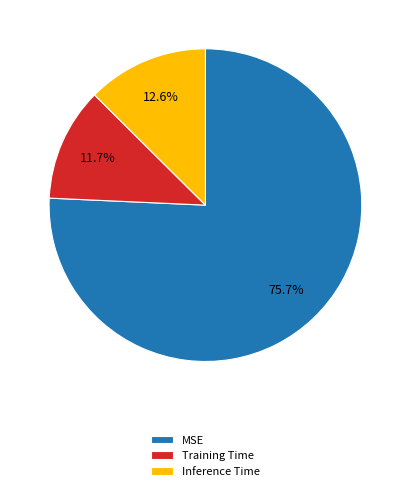

What is the total percentage of MSE and Training Time?

87.4%